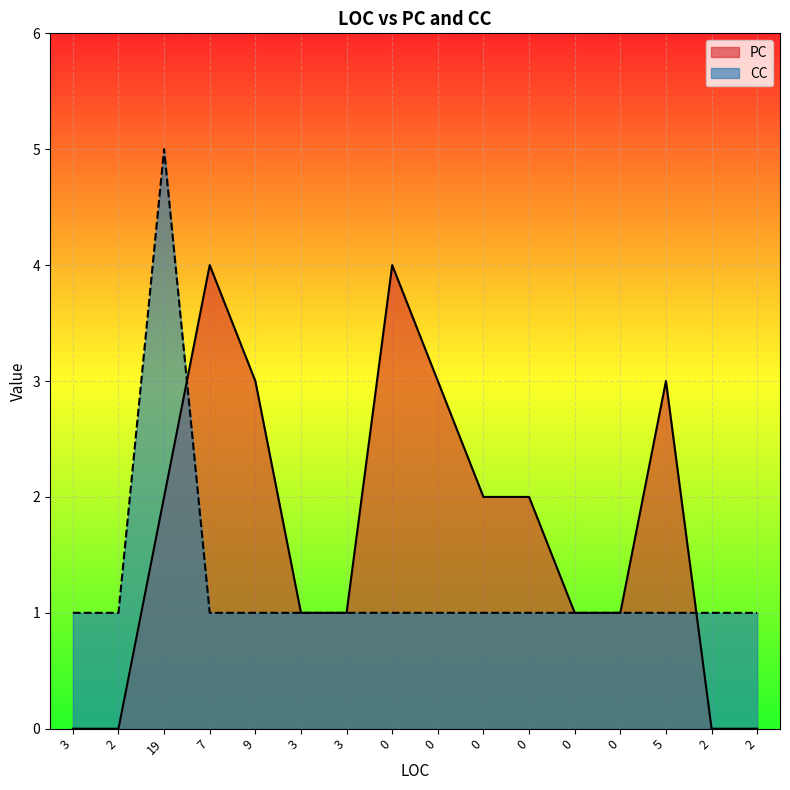

What is the label of the 6th point from the left?

3